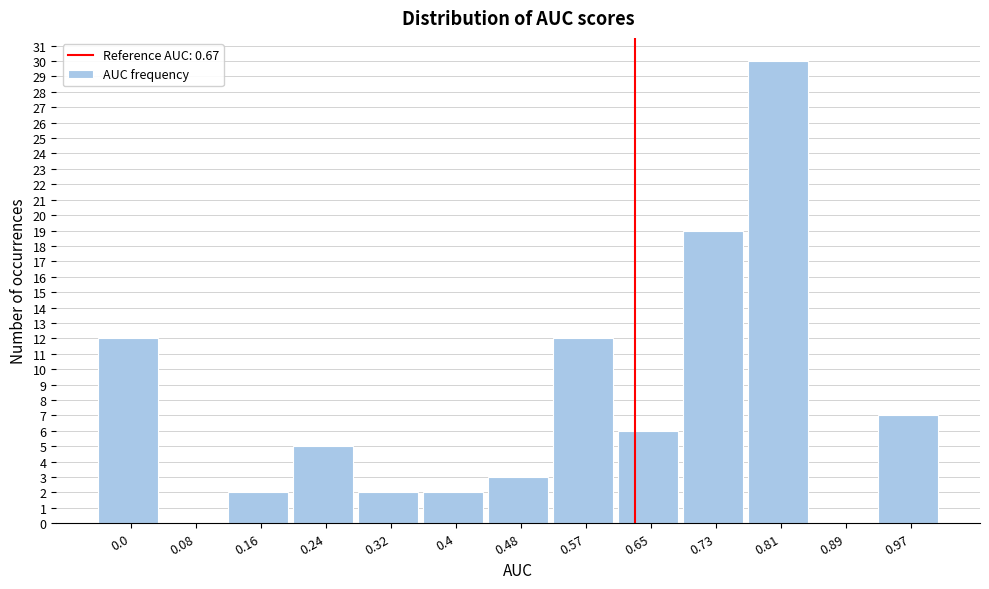

Reading right to left, list all the values displayed in this chart.

0.97=7	0.89=0	0.81=30	0.73=19	0.65=6	0.57=12	0.48=3	0.4=2	0.32=2	0.24=5	0.16=2	0.08=0	0.0=12